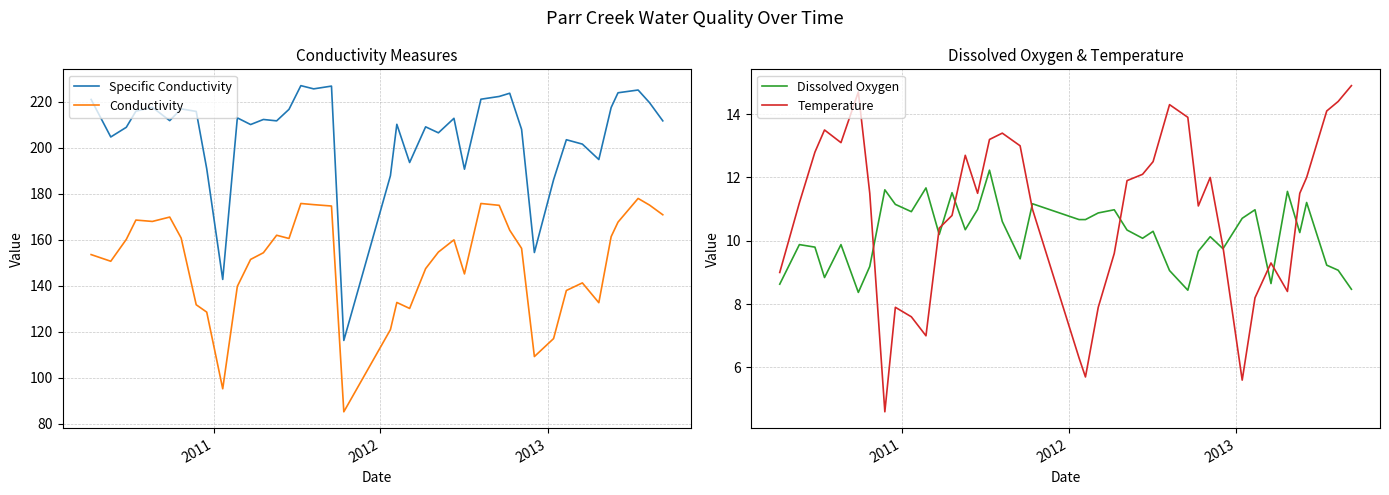

What is the highest value of the Specific Conductivity series?

227.0